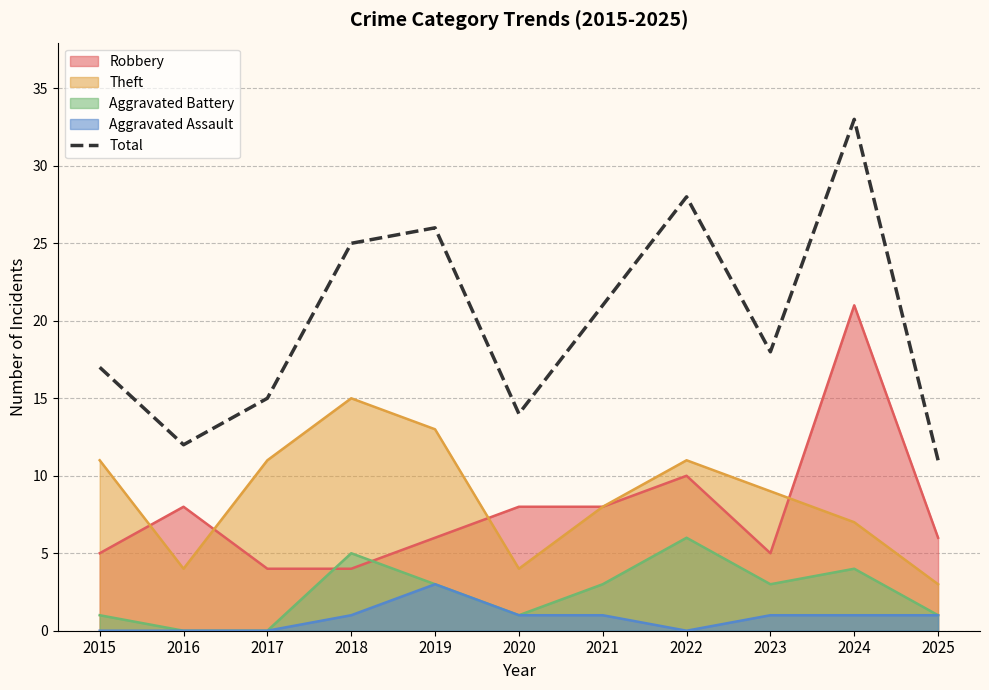

What is the smallest value displayed?

0